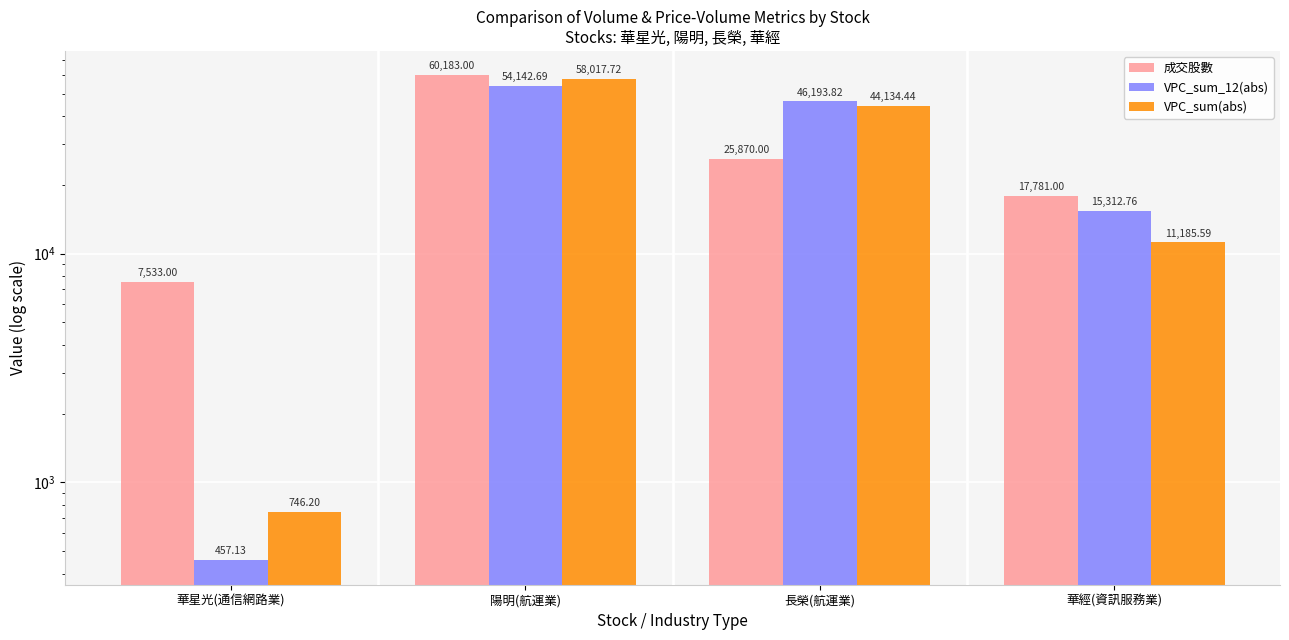

True or false: 成交股數 has a value of 7821.8 at 華經(資訊服務業).

False